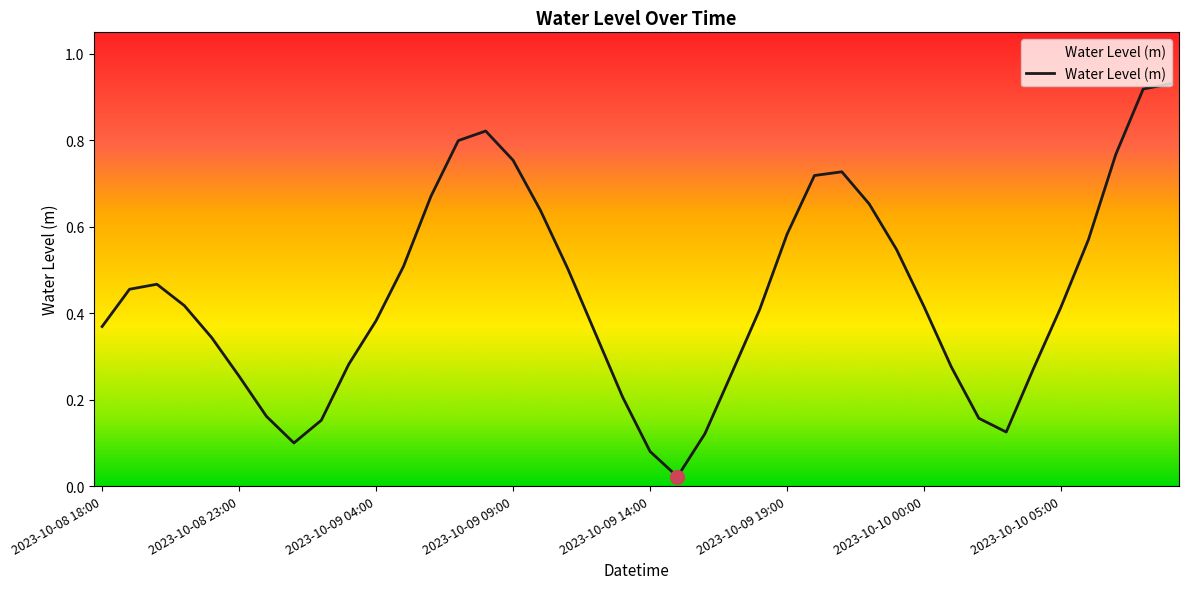

How many lines are shown in the chart?

1